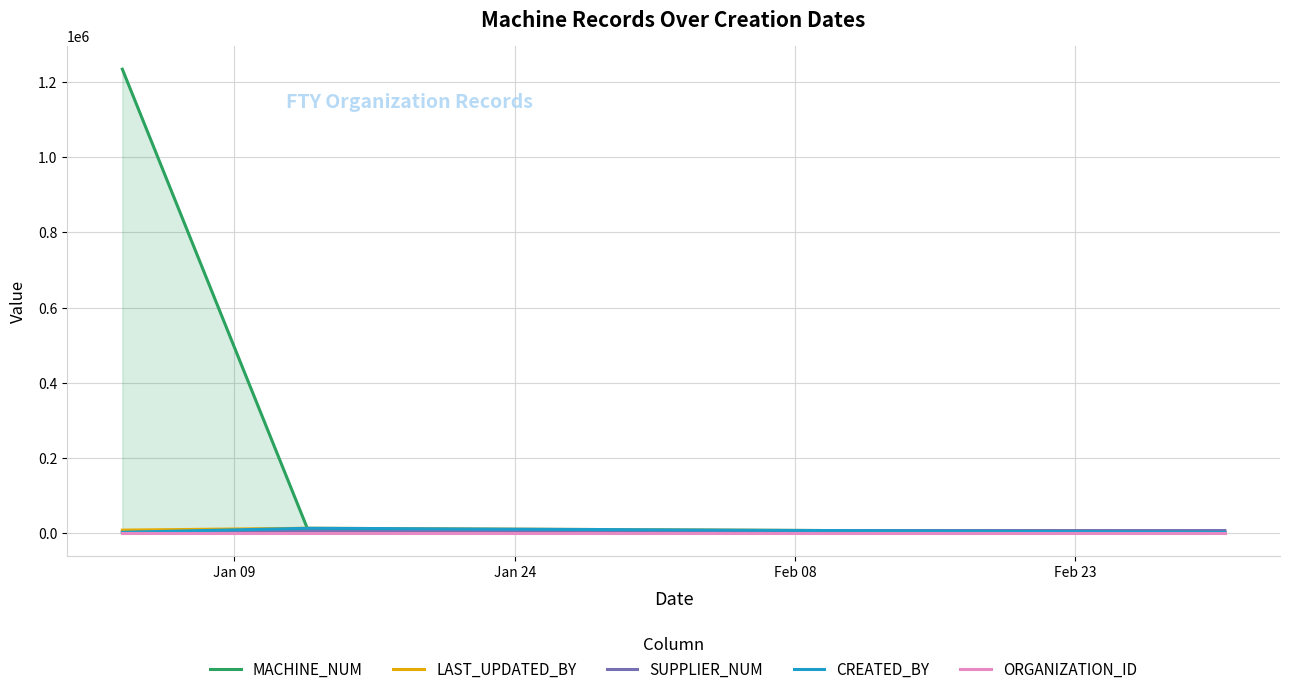

How many lines are shown in the chart?

5